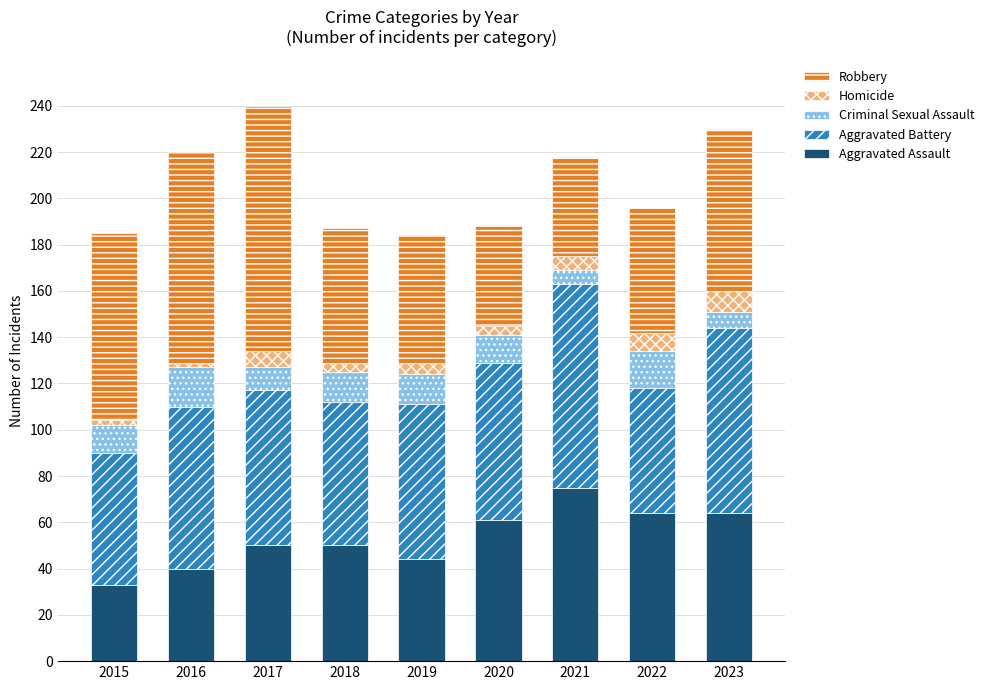

What is the highest value of the Aggravated Assault series?

75